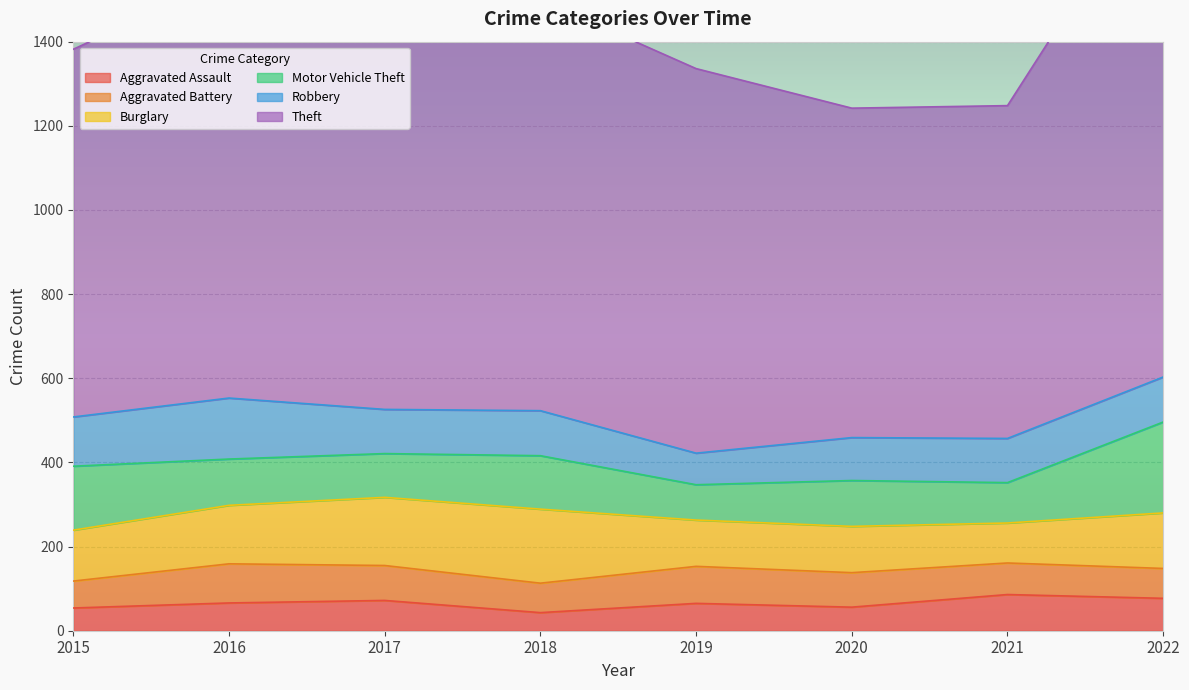

What is the total value across all series at 2017?

1505